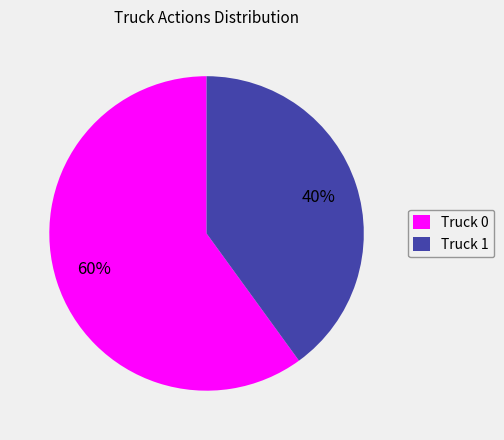

Do Truck 1 and Truck 0 together represent more than half of the pie?

Yes